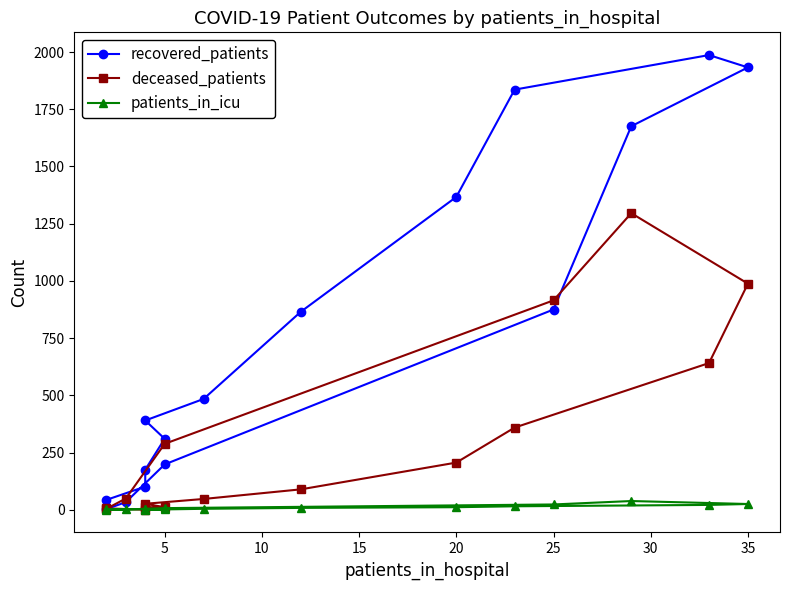

How many lines are shown in the chart?

3